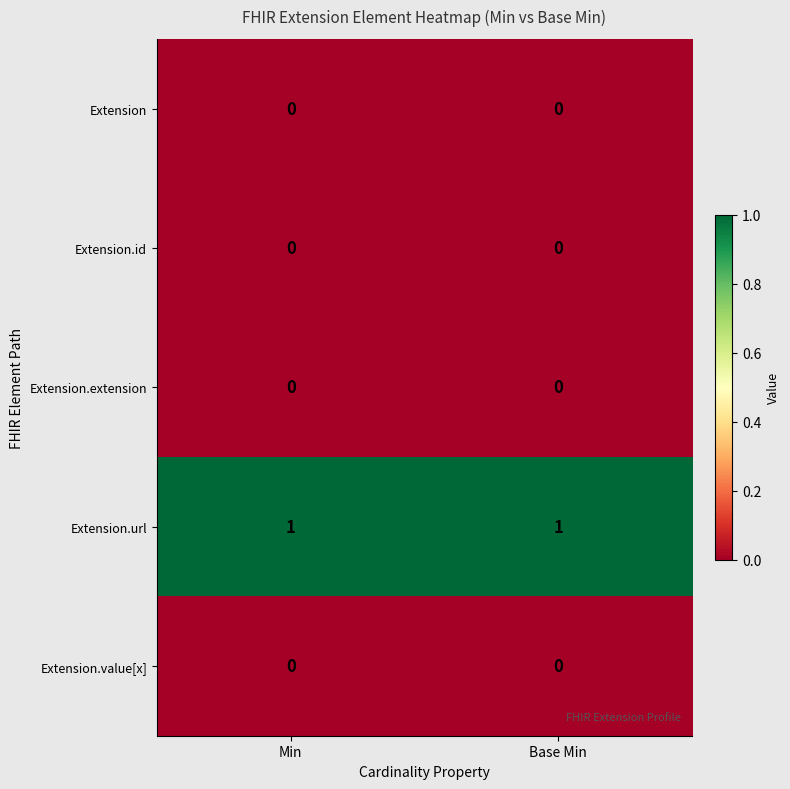

What is the total value across all series at Base Min?

1